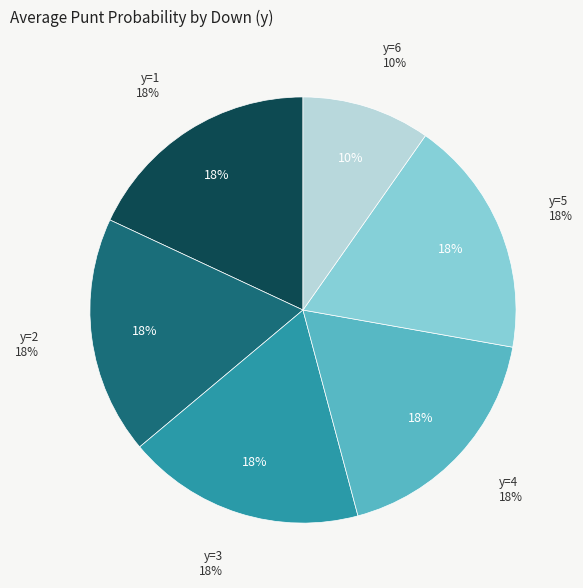

Is it true that y=3 is 31% of the pie?

False